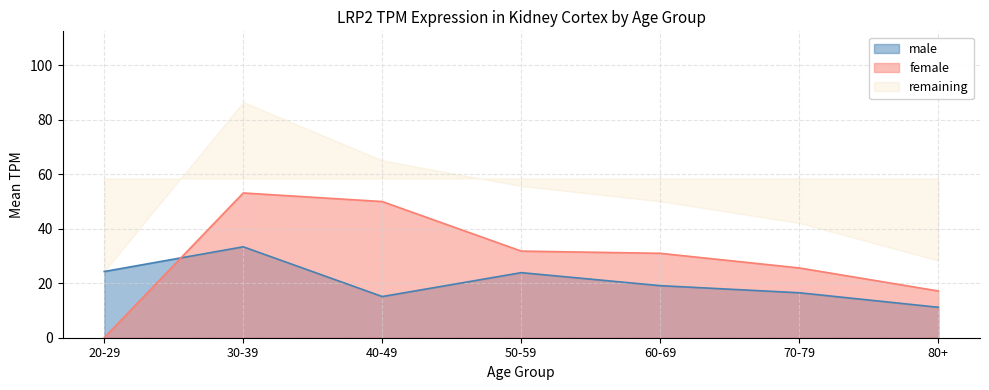

What is the approximate value of male at 80+?

11.2